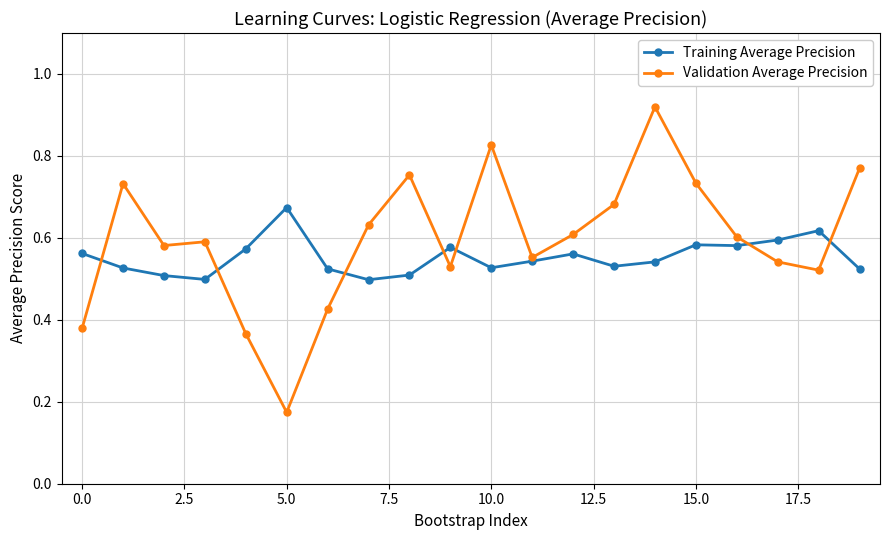

Is this an area chart (filled region under the line)?

No